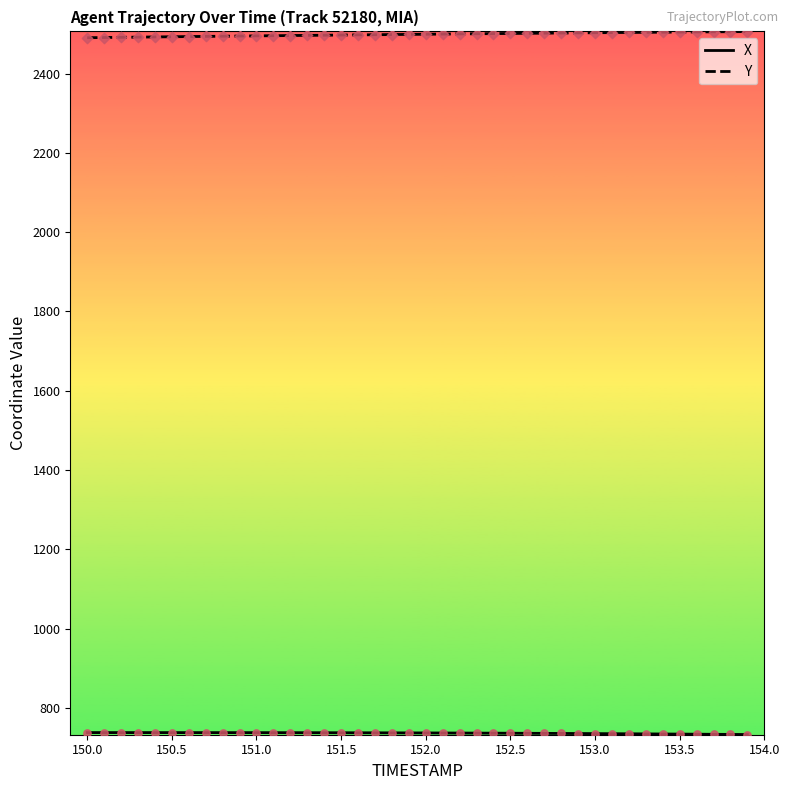

What is the maximum value shown in the chart?

2505.8